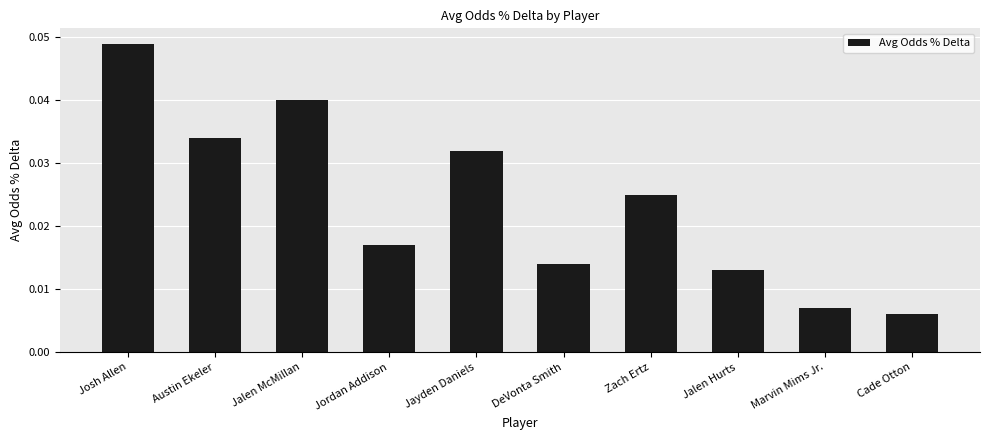

What is the label of the 10th bar from the right?

Josh Allen